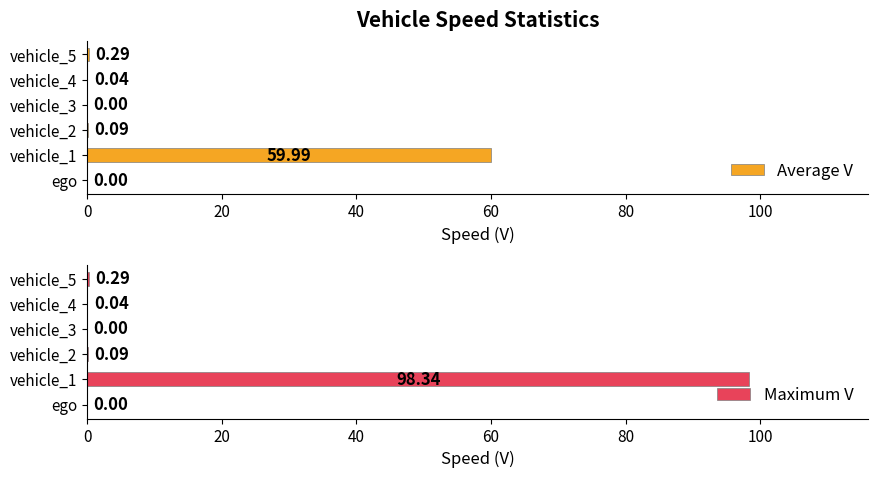

What is the sum of all Maximum V values?

98.8